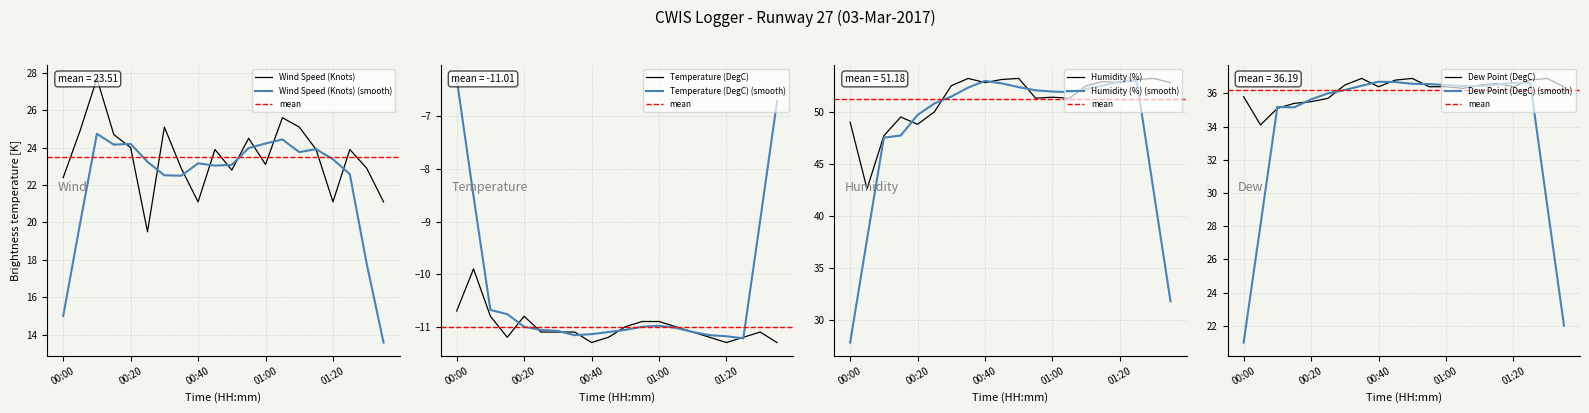

What is the highest value of the Wind Speed (Knots) (smooth) series?

24.7